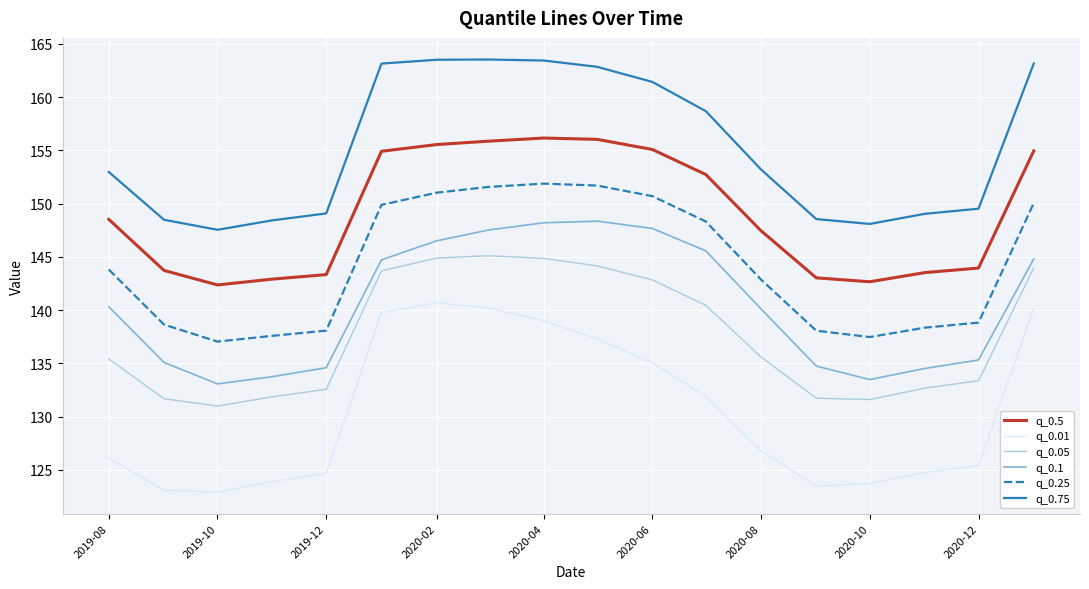

Which series has the largest total across all categories?

q_0.75